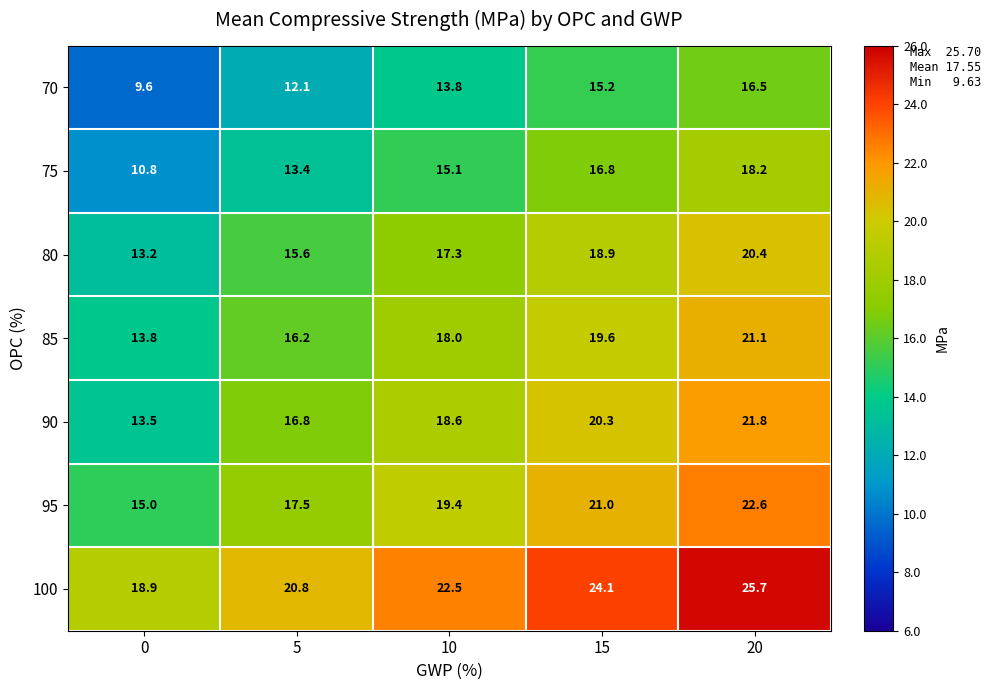

True or false: 80 has a value of 15.6 at 5.

True